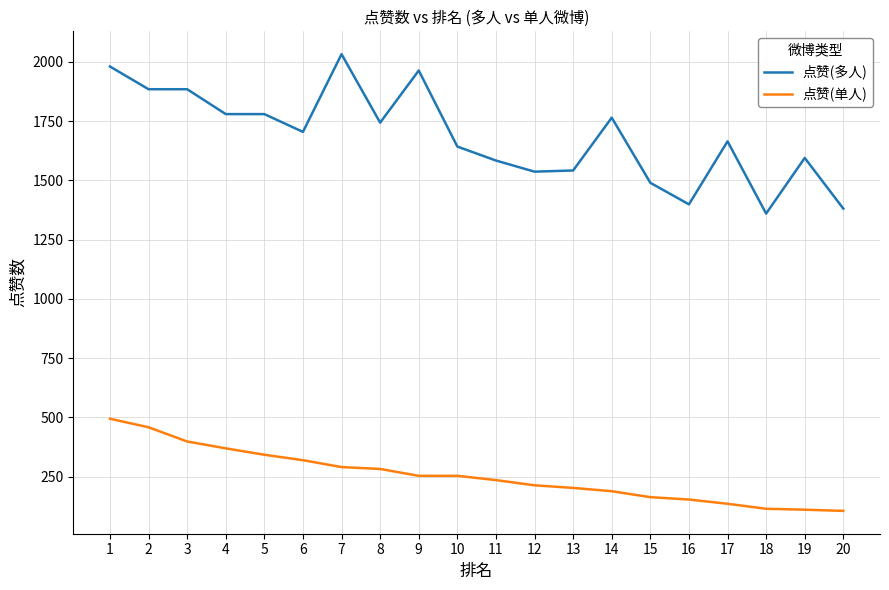

What are all the series names shown in the legend?

点赞(多人), 点赞(单人)